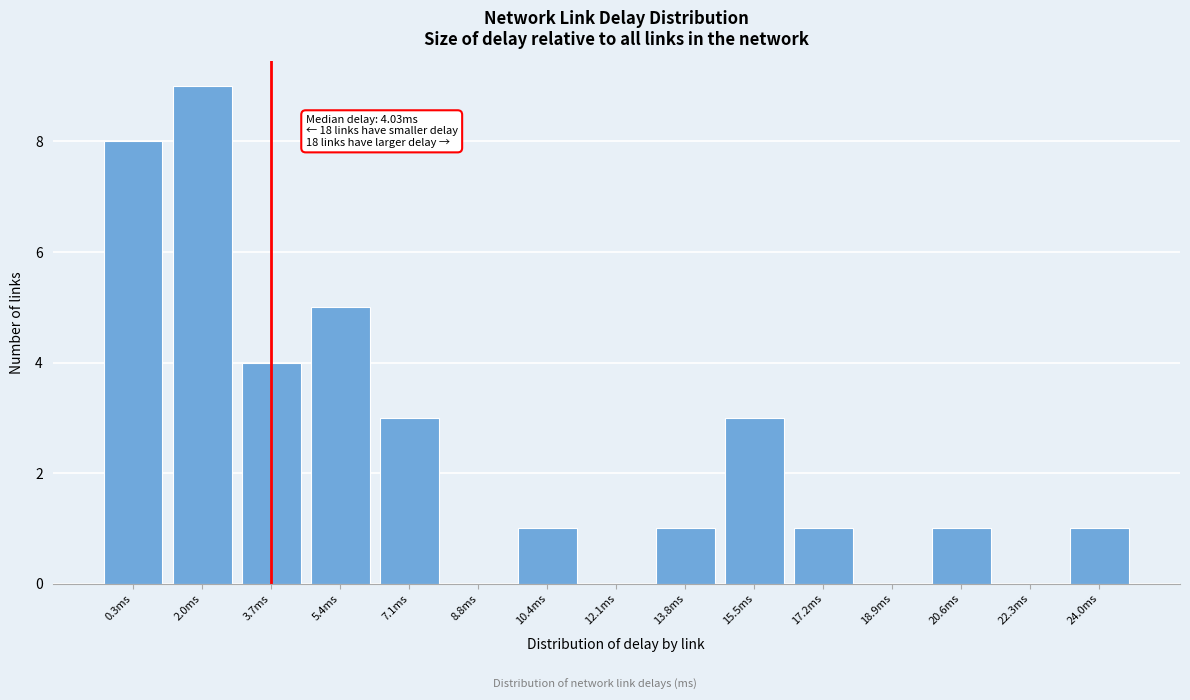

Reading right to left, what are all the values shown in this chart?

24.0ms=1	22.3ms=0	20.6ms=1	18.9ms=0	17.2ms=1	15.5ms=3	13.8ms=1	12.1ms=0	10.4ms=1	8.8ms=0	7.1ms=3	5.4ms=5	3.7ms=4	2.0ms=9	0.3ms=8